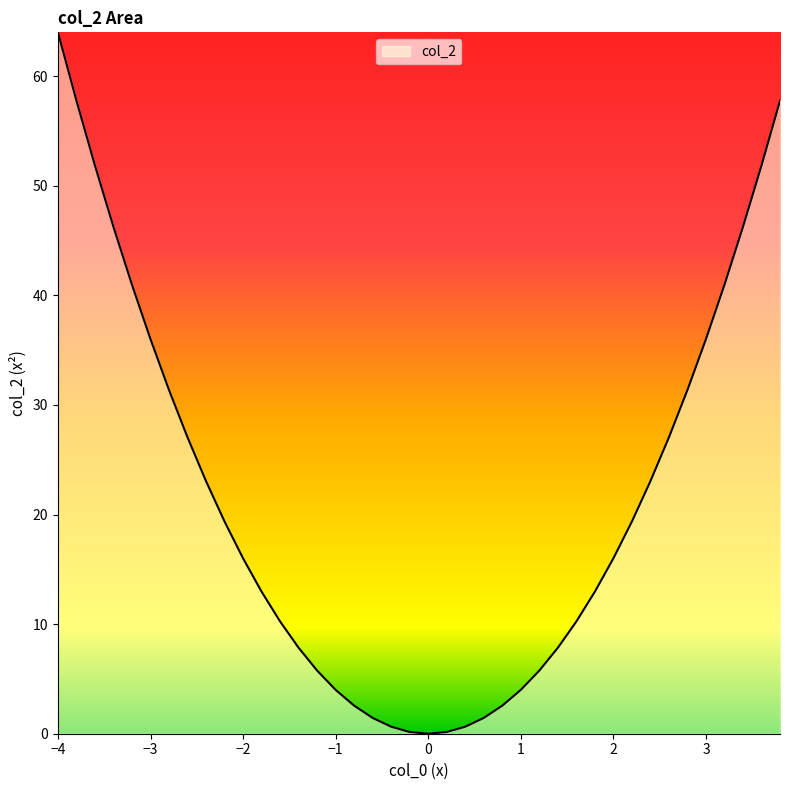

How many categories are shown in the chart?

40